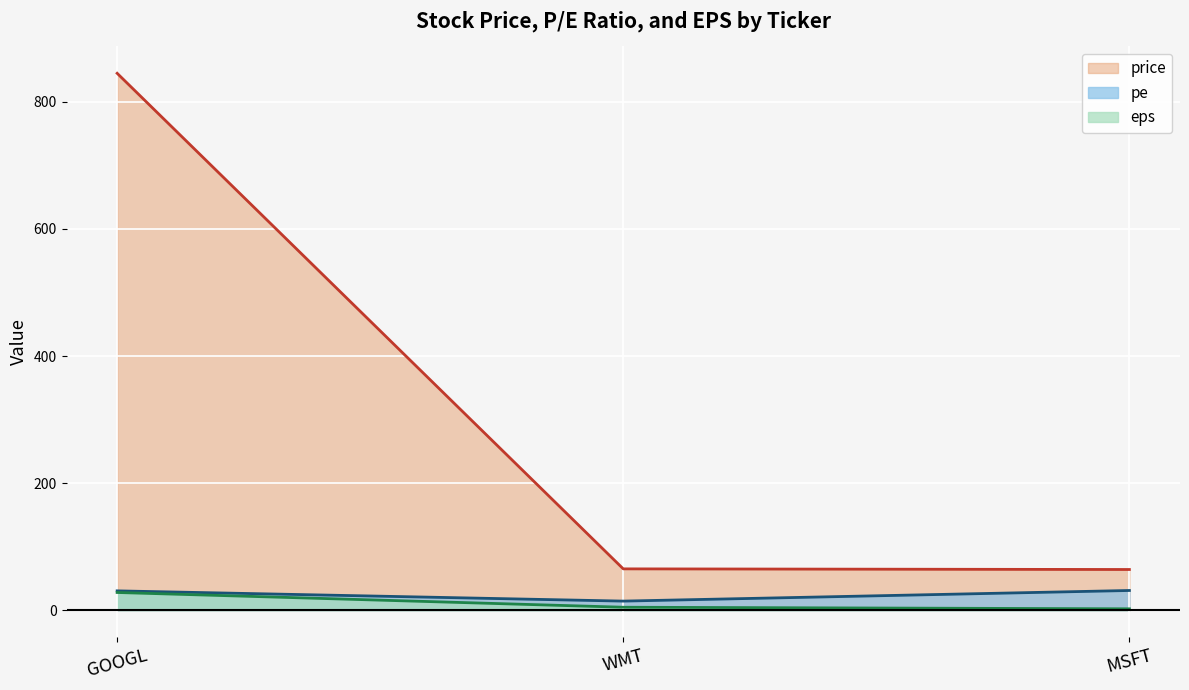

Is it true that pe equals 14.3 at WMT?

True